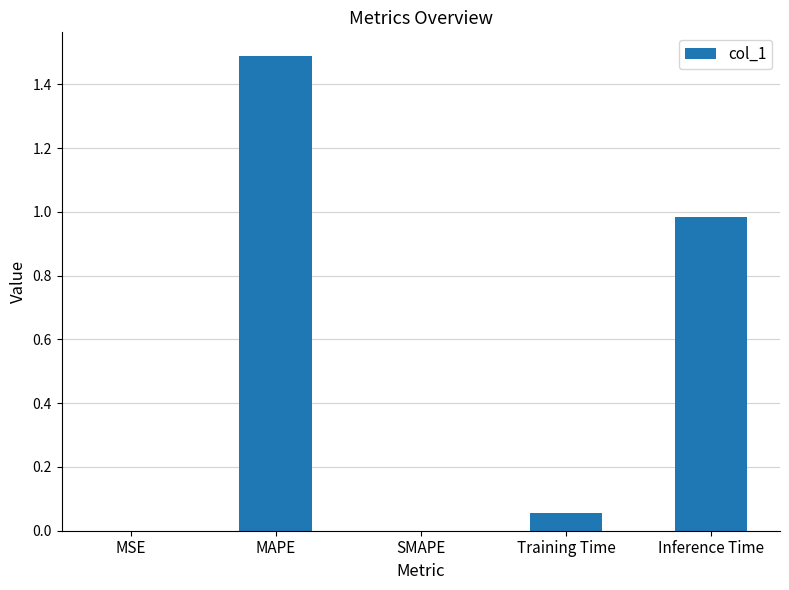

Which label corresponds to the largest value in the chart?

MAPE